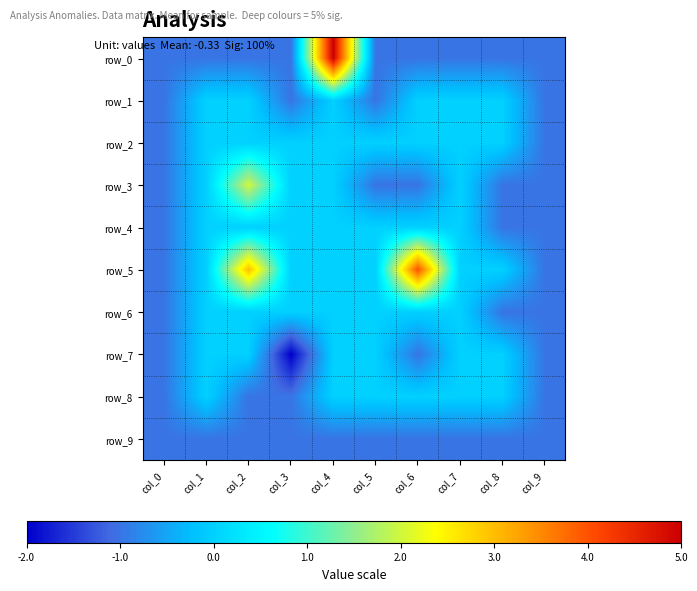

Is it true that row_0 equals -1 at col_8?

True